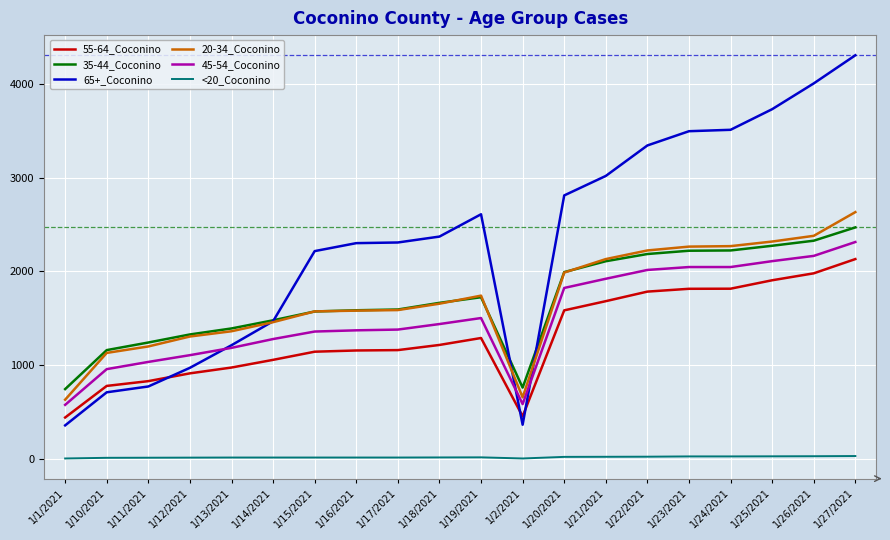

What is the greatest value displayed?

4304